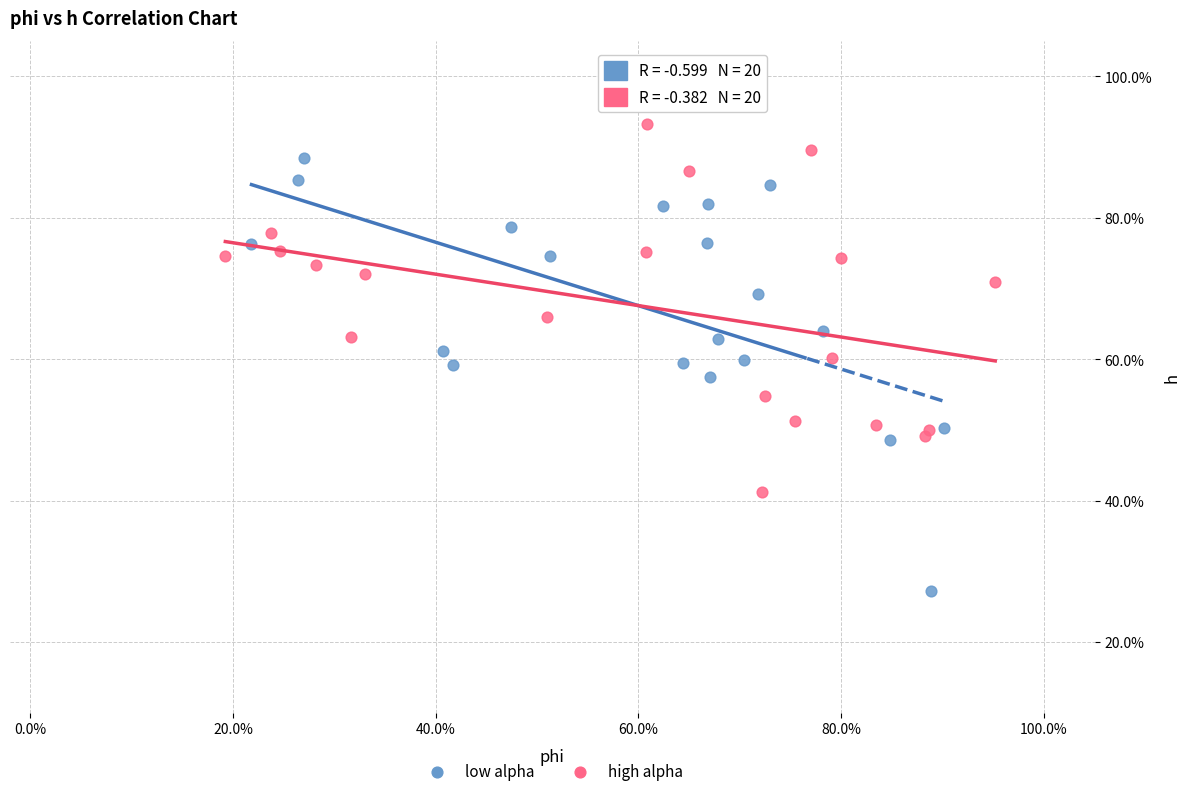

What are all the series names shown in the legend?

low alpha, high alpha